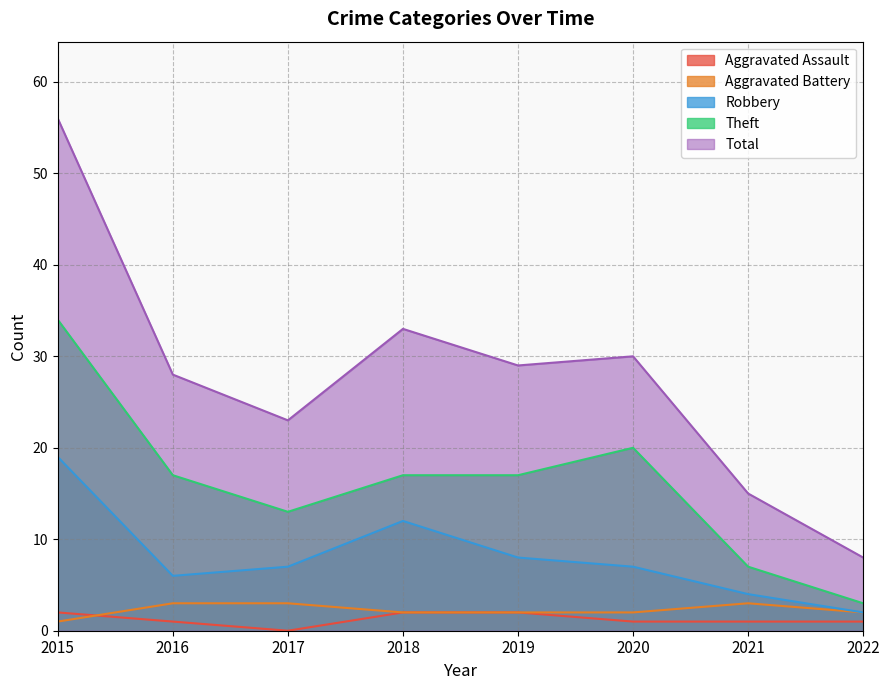

Reading right to left, list all the values displayed in this chart.

Aggravated Assault: 2022=1	2021=1	2020=1	2019=2	2018=2	2017=0	2016=1	2015=2
Aggravated Battery: 2022=2	2021=3	2020=2	2019=2	2018=2	2017=3	2016=3	2015=1
Robbery: 2022=2	2021=4	2020=7	2019=8	2018=12	2017=7	2016=6	2015=19
Theft: 2022=3	2021=7	2020=20	2019=17	2018=17	2017=13	2016=17	2015=34
Total: 2022=8	2021=15	2020=30	2019=29	2018=33	2017=23	2016=28	2015=56